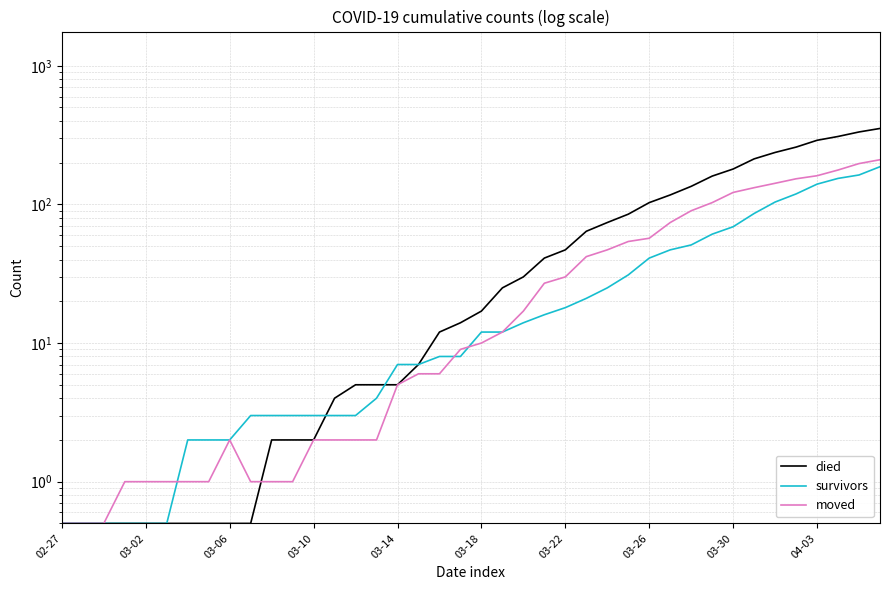

In moved, how many points are higher than both neighbors (excluding endpoints)?

1